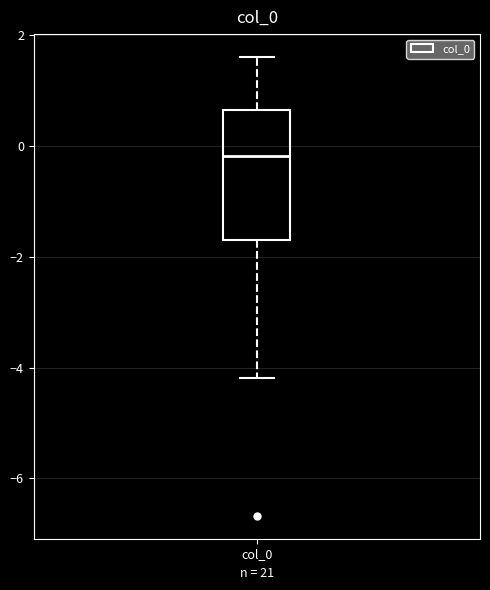

Where is the lower edge of the box for col_0 on the y-axis? The values are not printed on the chart, so give them approximately, as read against the axis.

-1.6